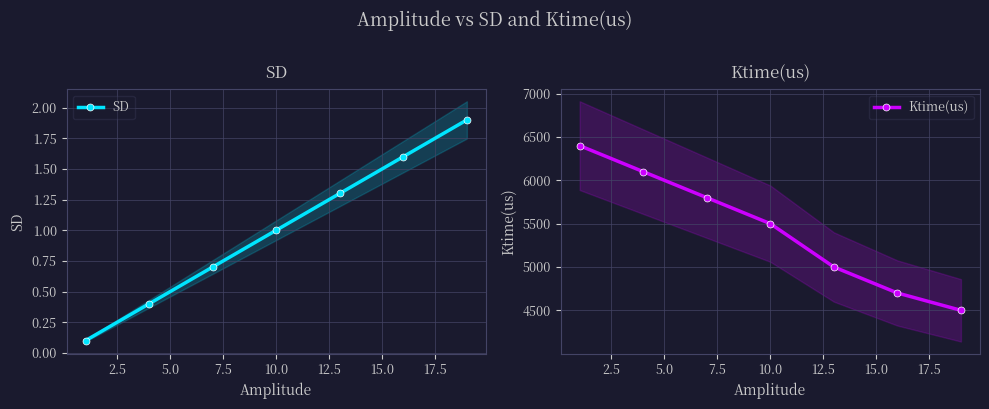

The SD series shows 0.2 at 0.0. True or false?

False